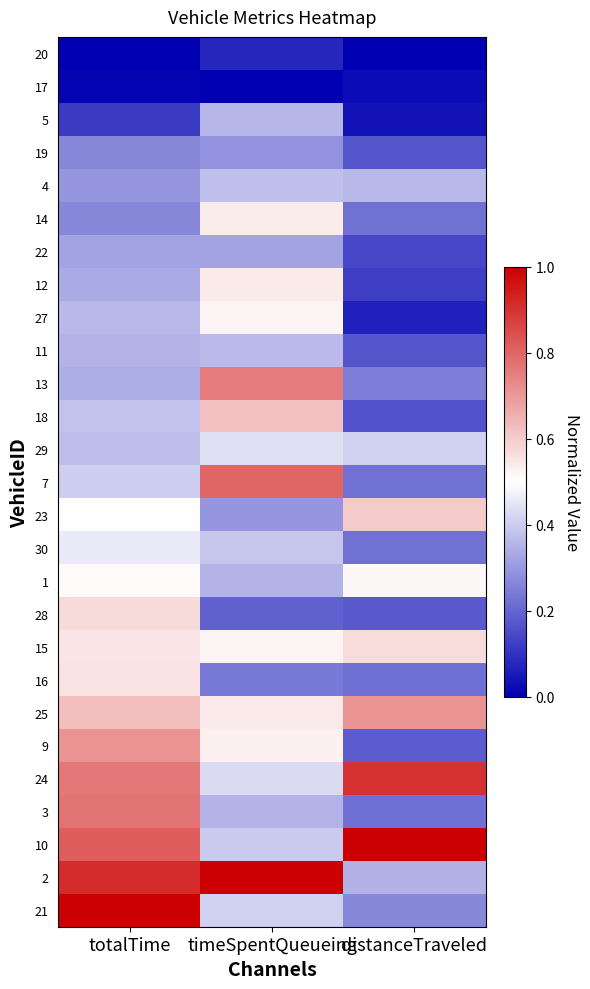

Rank the series at timeSpentQueueing from lowest to highest value.

17, 20, 28, 16, 19, 23, 22, 1, 3, 5, 11, 4, 30, 10, 21, 24, 29, 15, 27, 9, 14, 12, 25, 18, 13, 7, 2